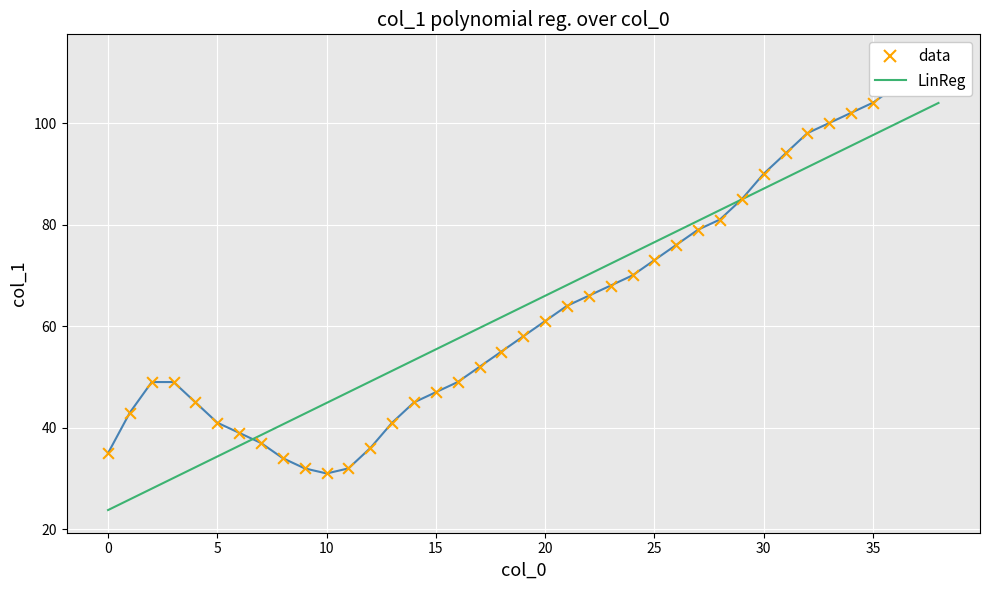

Which series has the largest total across all categories?

data